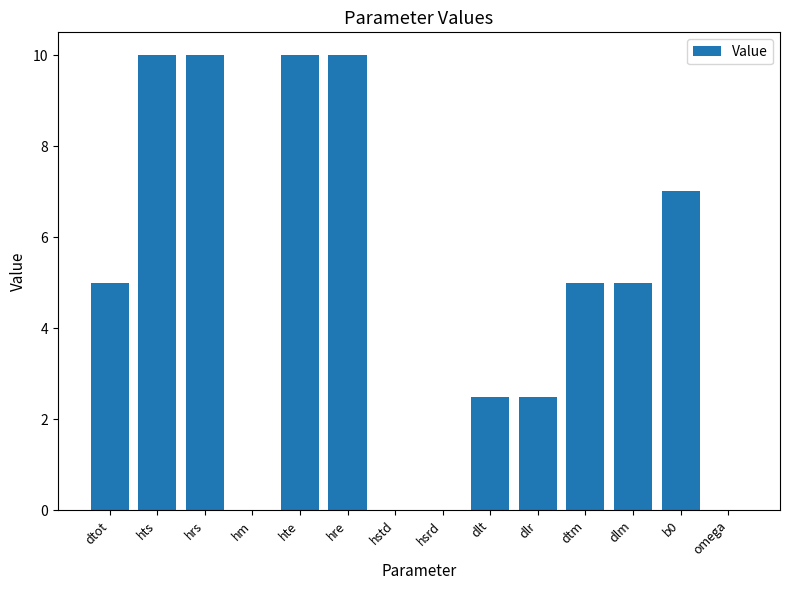

Reading right to left, list all the values displayed in this chart.

omega=0.0	b0=7.0	dlm=5.0	dtm=5.0	dlr=2.5	dlt=2.5	hsrd=0.0	hstd=0.0	hre=10.0	hte=10.0	hm=0.0	hrs=10.0	hts=10.0	dtot=5.0